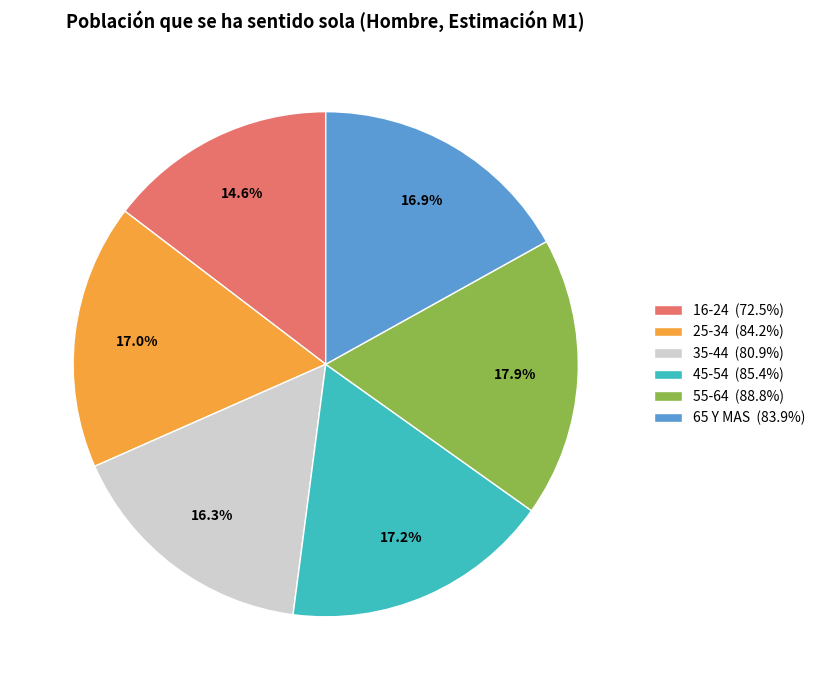

How many segments does this pie chart have?

6